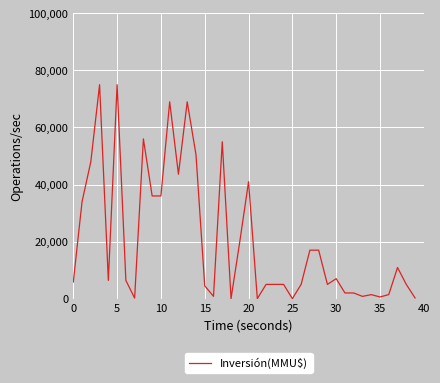

Does the chart have visible grid lines?

Yes